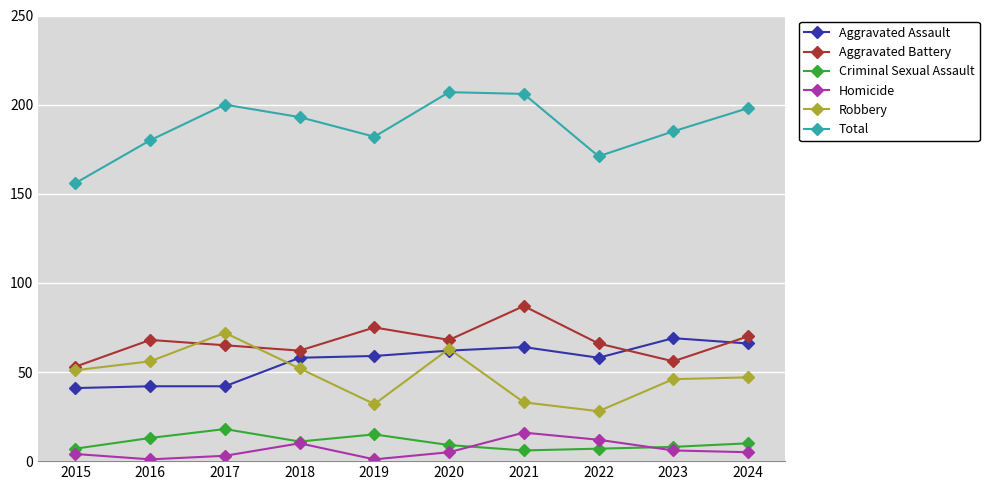

After their last crossing, which series has the higher values: Robbery or Aggravated Assault?

Aggravated Assault